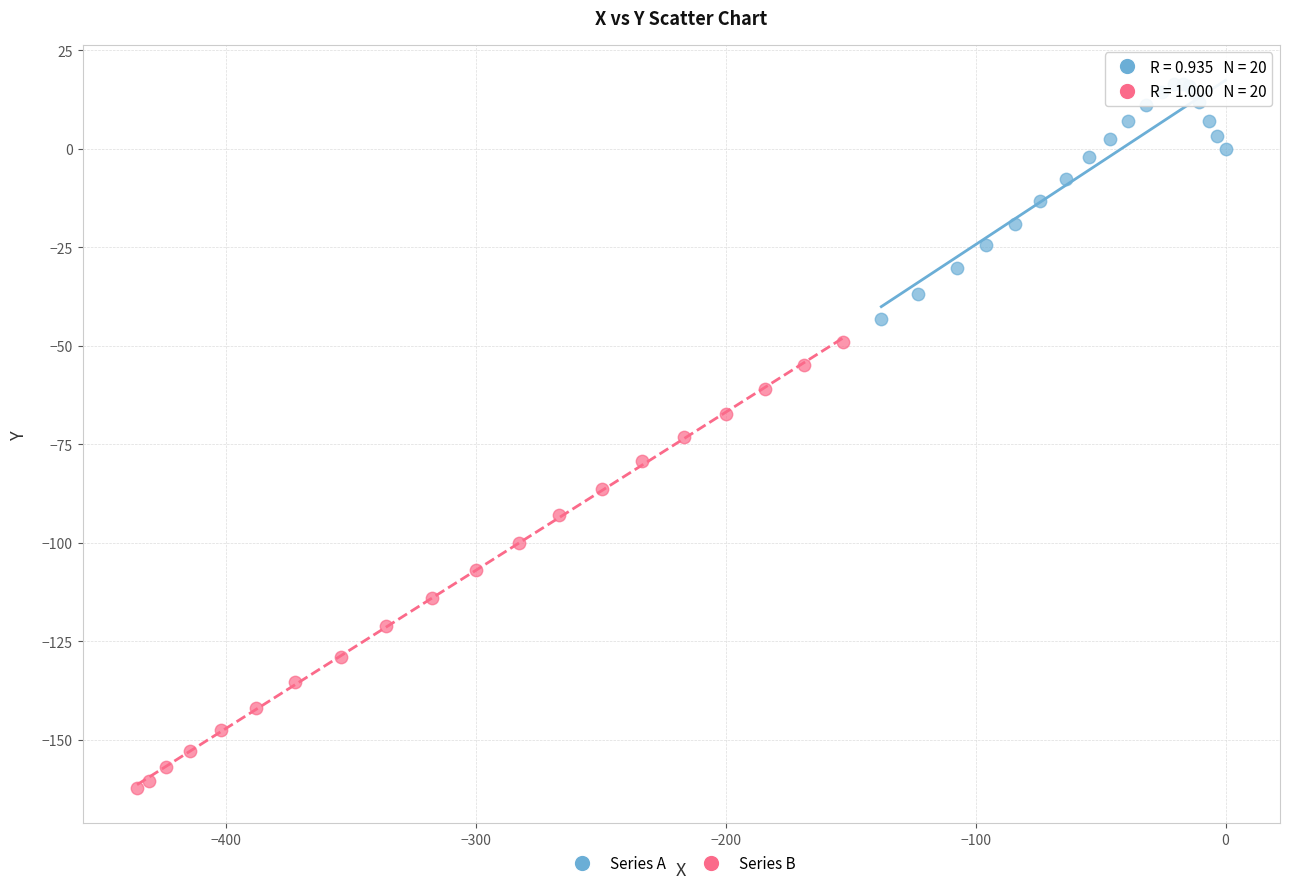

What are all the series names shown in the legend?

Series A, Series B